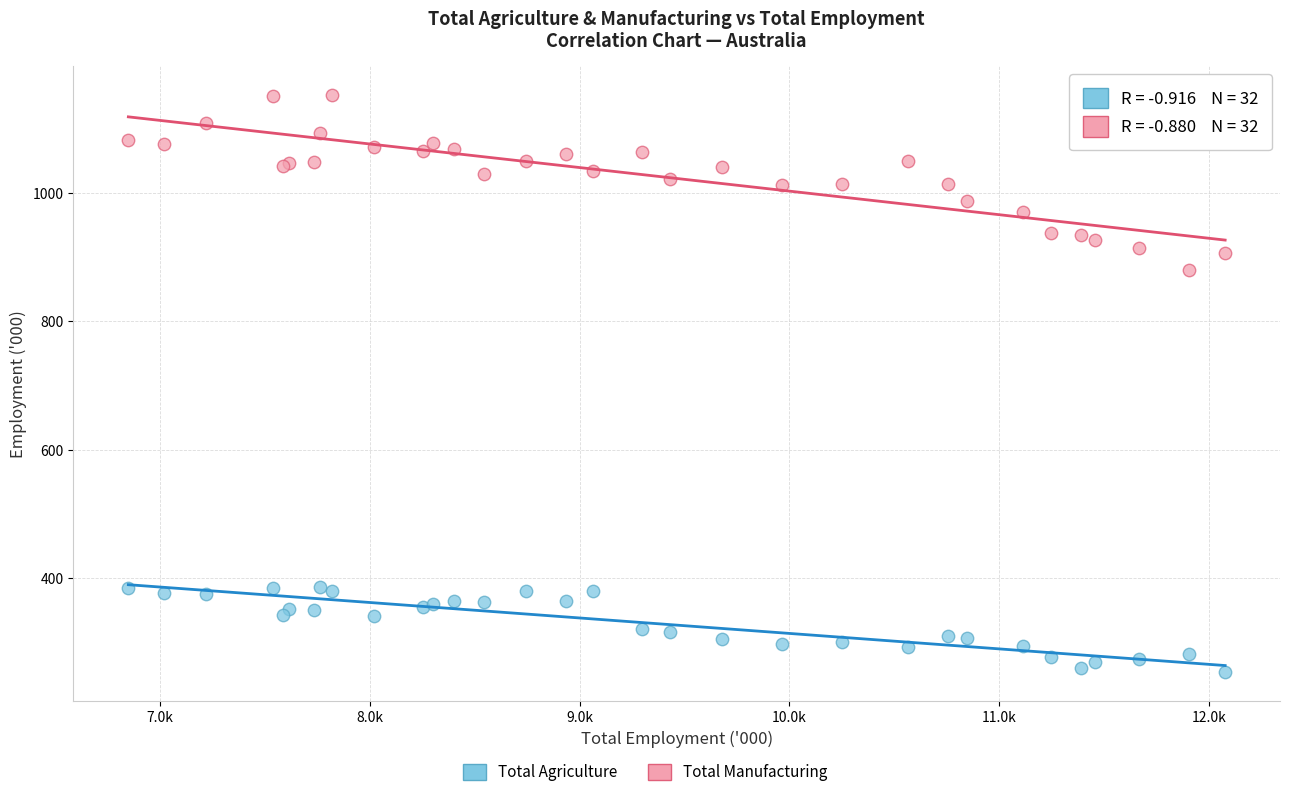

Which series reaches the minimum Y coordinate?

Total Agriculture